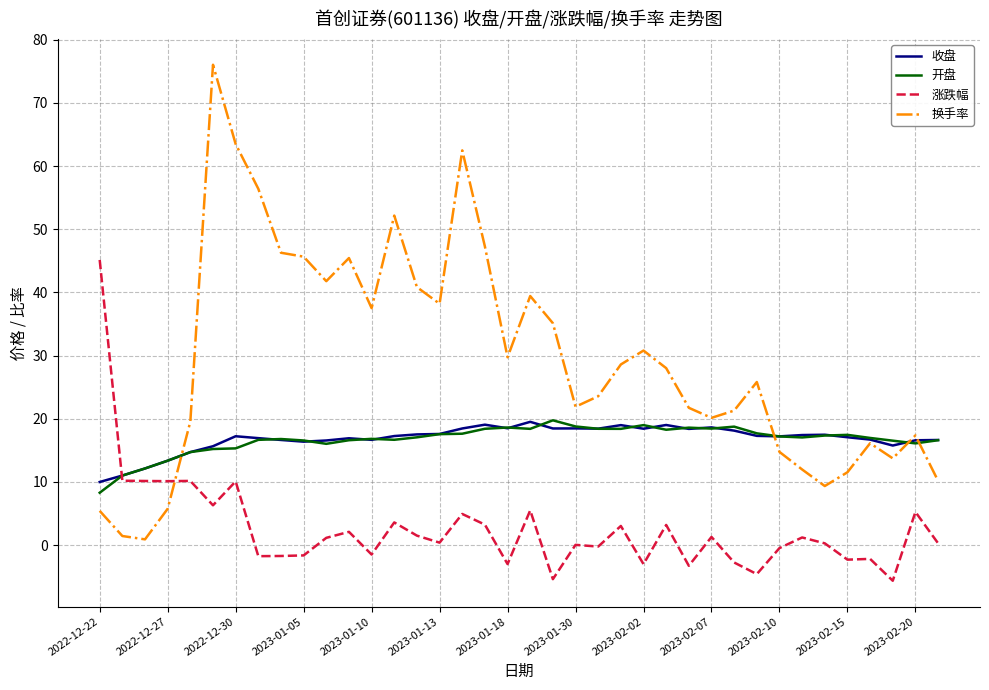

What is the greatest value displayed?

76.0